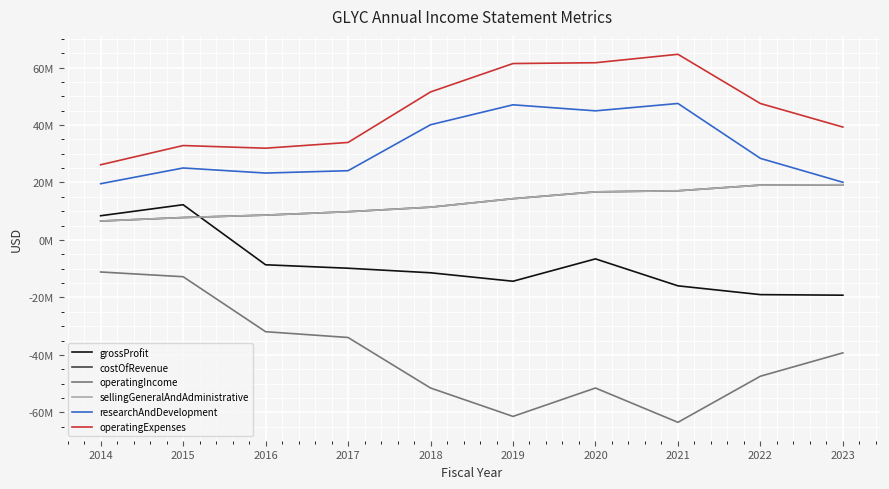

What is the difference between the maximum and minimum values in the costOfRevenue series?

12617899